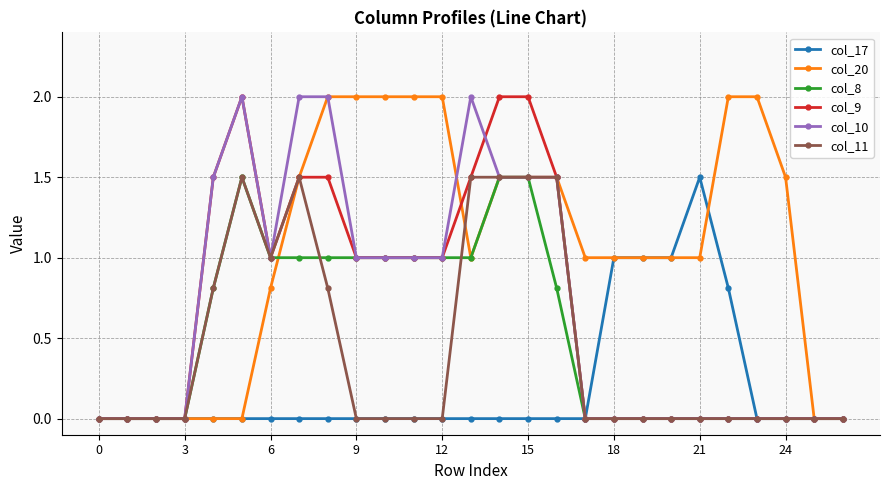

What is the maximum value shown in the chart?

2.0